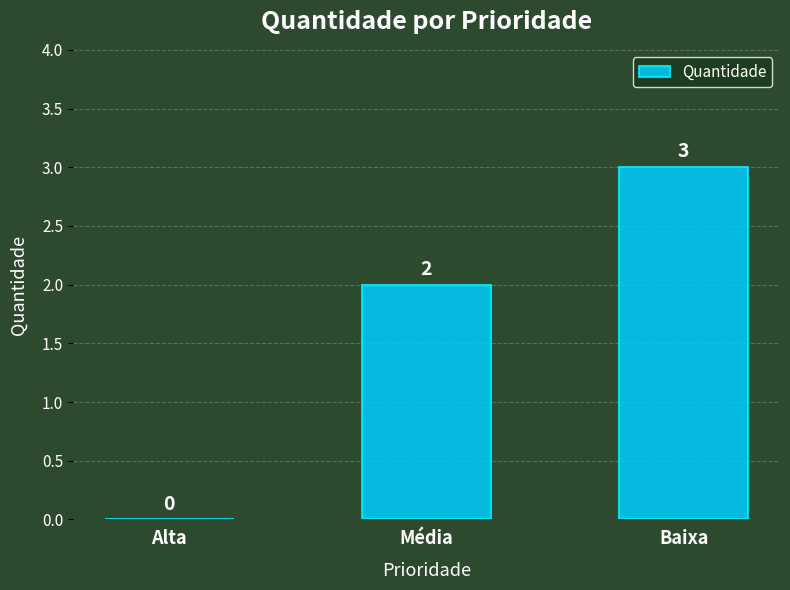

How many values are between 0 and 3?

3